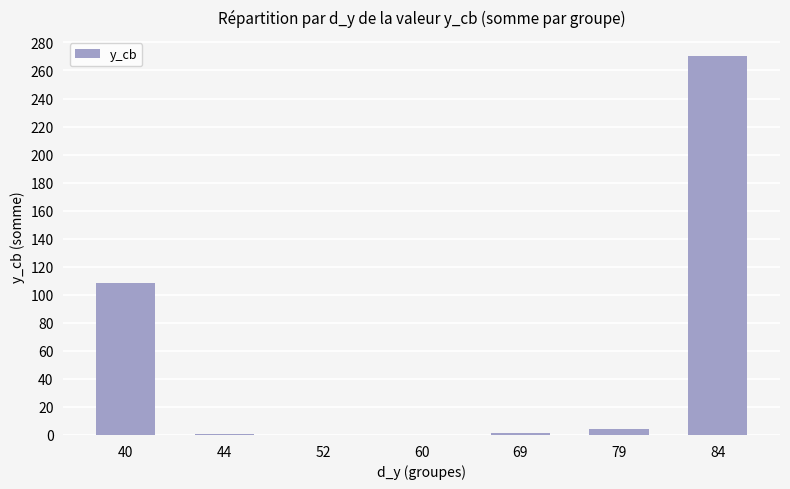

Where does the data first go above 1?

40